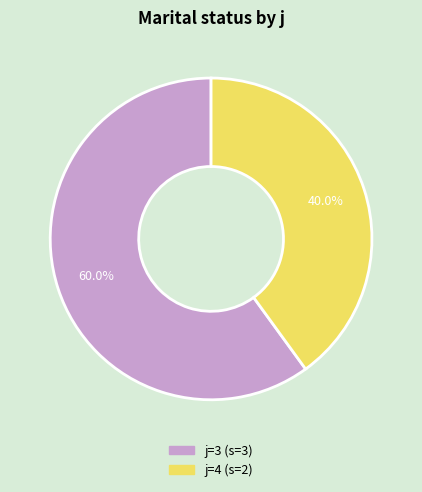

Is there any slice that represents more than half of the pie?

Yes